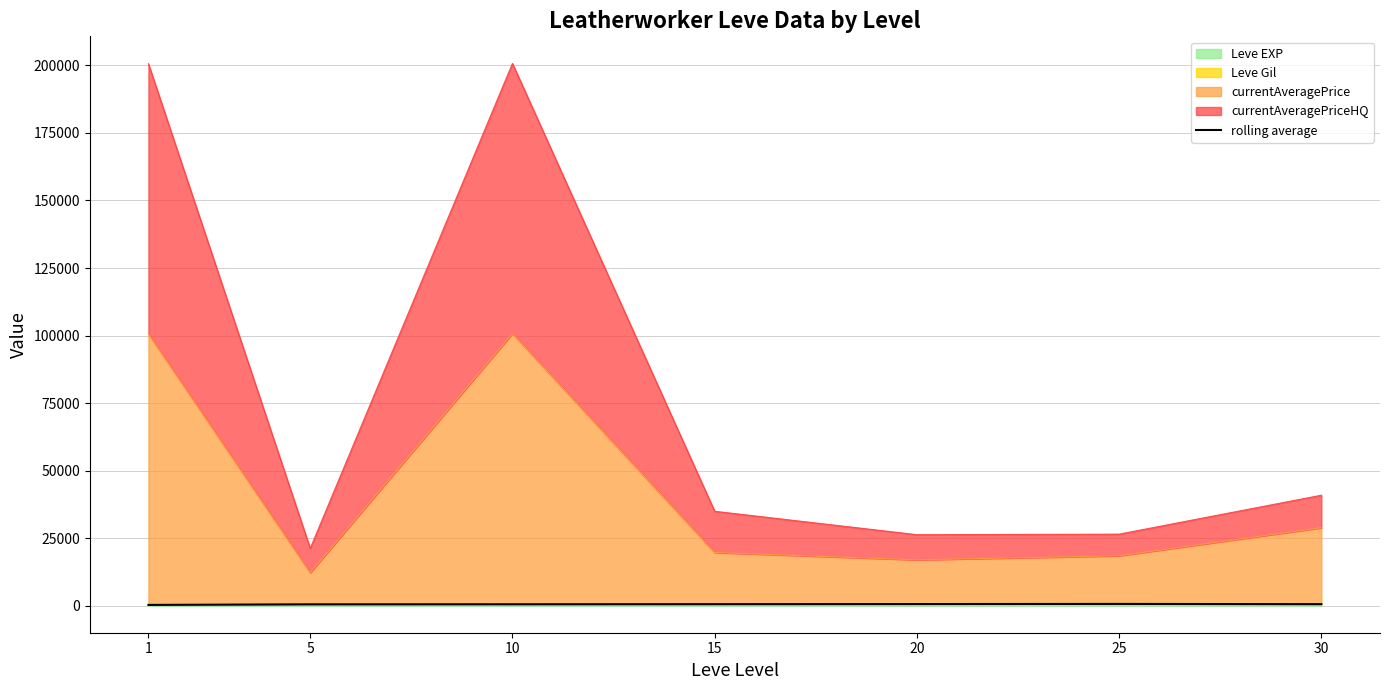

Does the chart have visible grid lines?

Yes